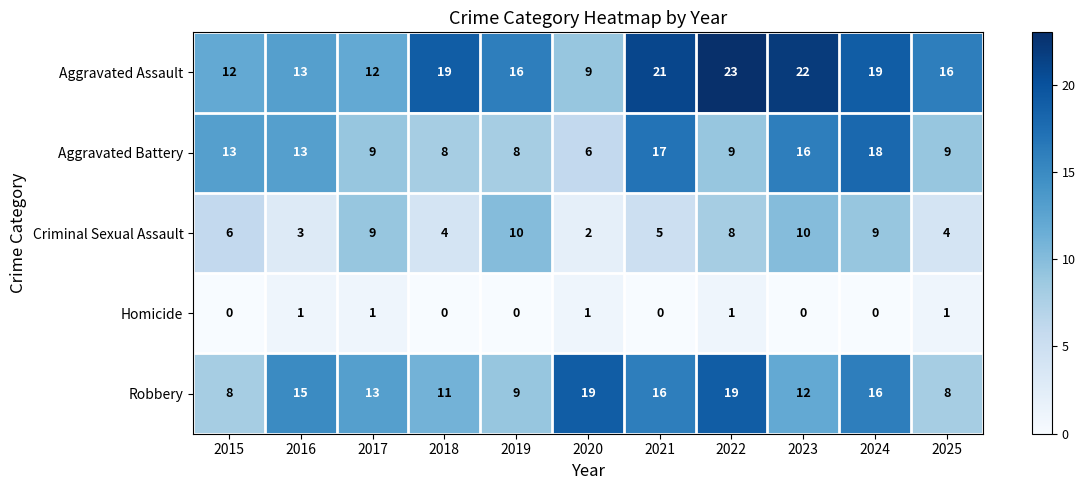

Between 2018 and 2022, which series saw the biggest shift?

Robbery